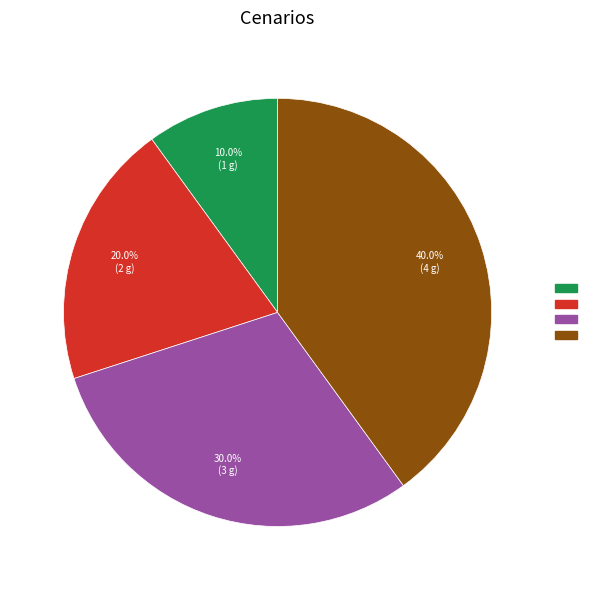

How many slices are in this pie chart?

4